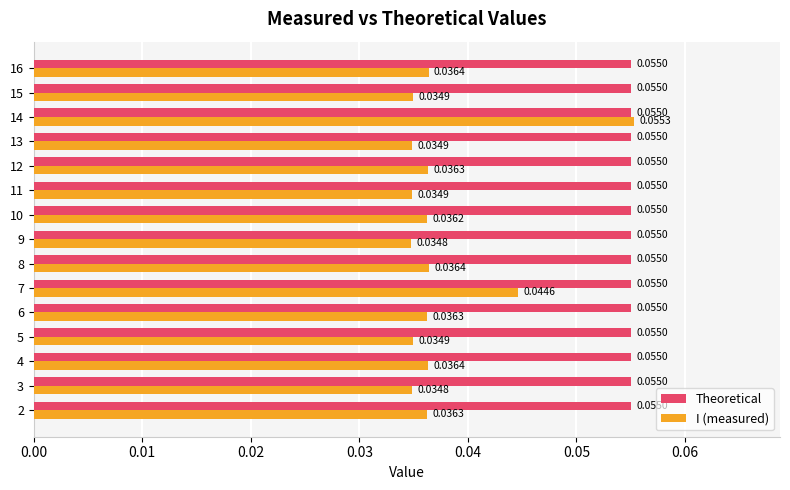

Rank the series by their average value, from highest to lowest.

Theoretical, I (measured)